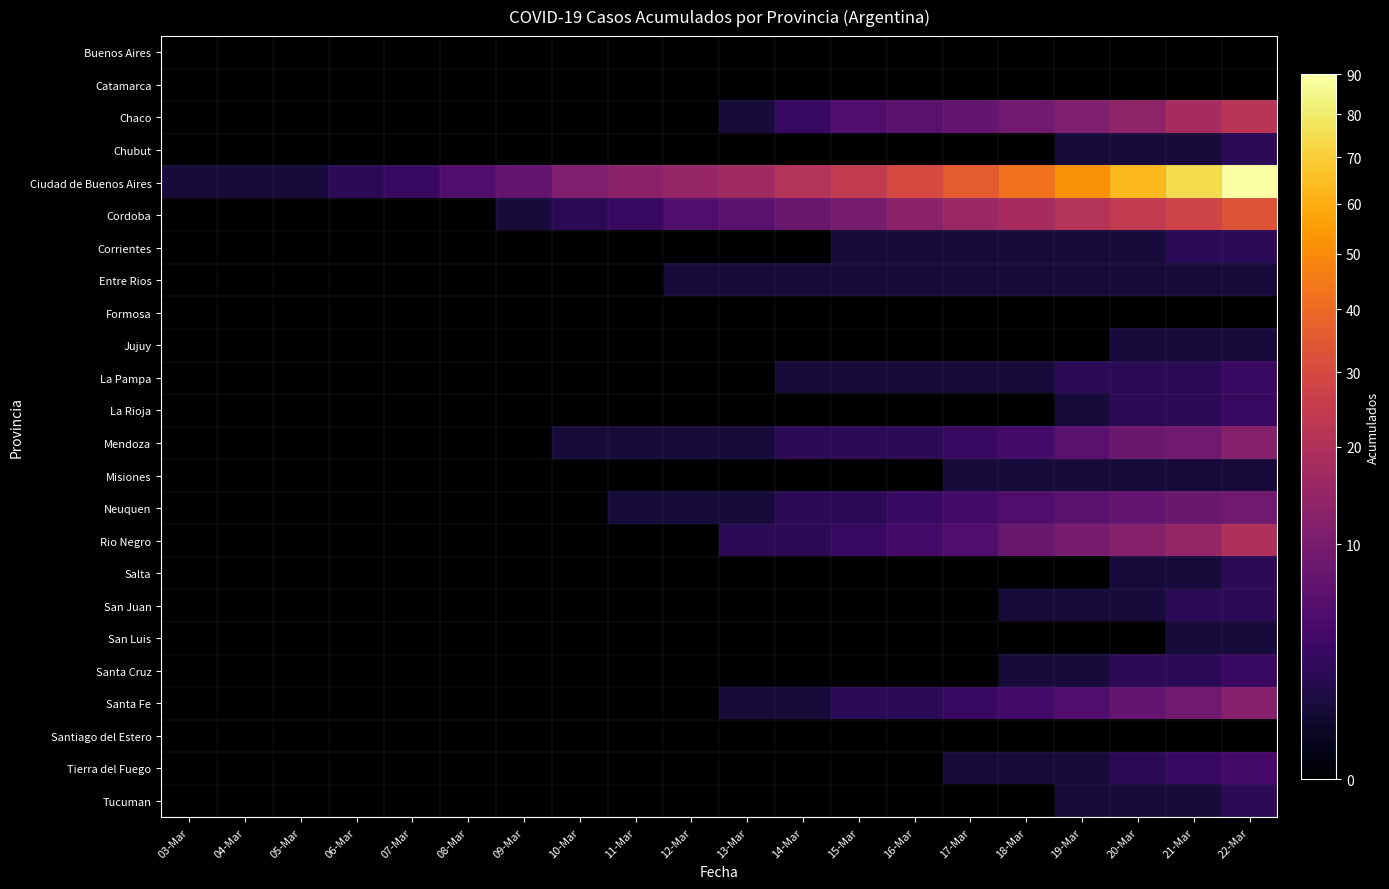

Rank the series by their maximum value, from highest to lowest.

Ciudad de Buenos Aires, Cordoba, Chaco, Rio Negro, Mendoza, Santa Fe, Neuquen, Tierra del Fuego, La Pampa, La Rioja, Santa Cruz, Chubut, Corrientes, Salta, San Juan, Tucuman, Entre Rios, Jujuy, Misiones, San Luis, Buenos Aires, Catamarca, Formosa, Santiago del Estero